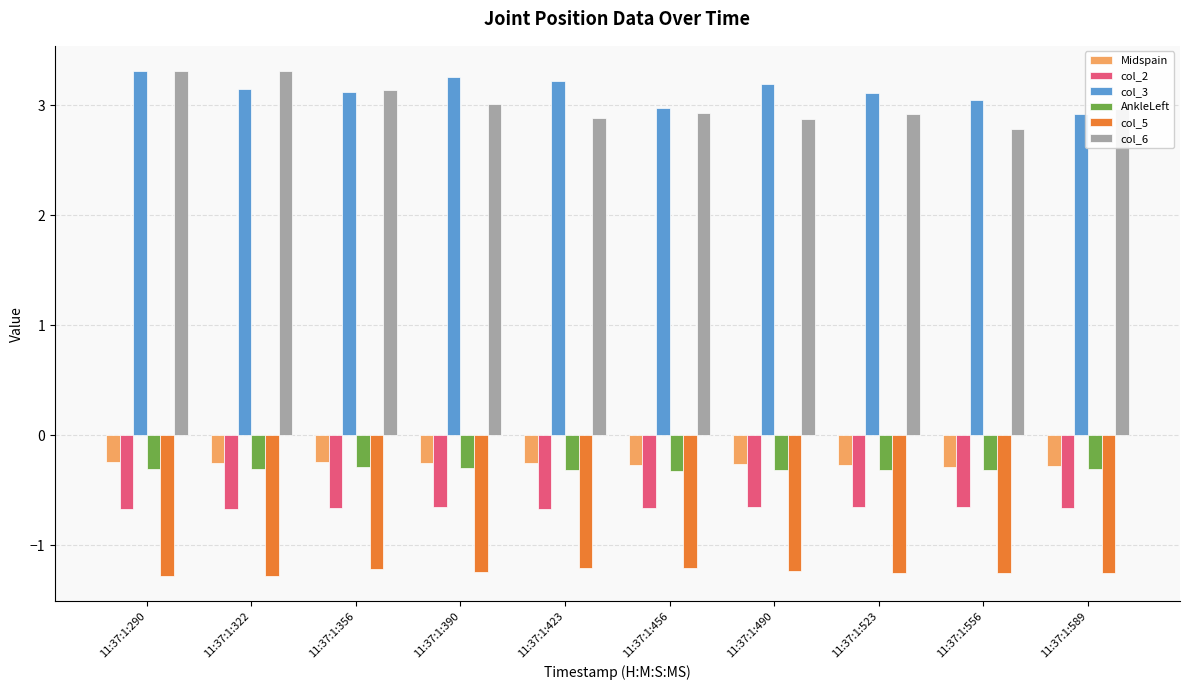

Which series has the widest spread of values?

col_6